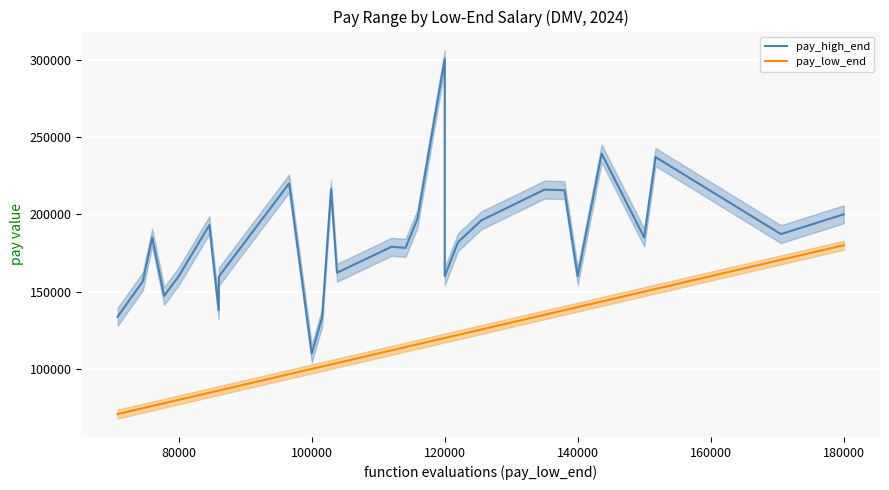

What is the value of the pay_high_end point at the 27th from the left?

187200